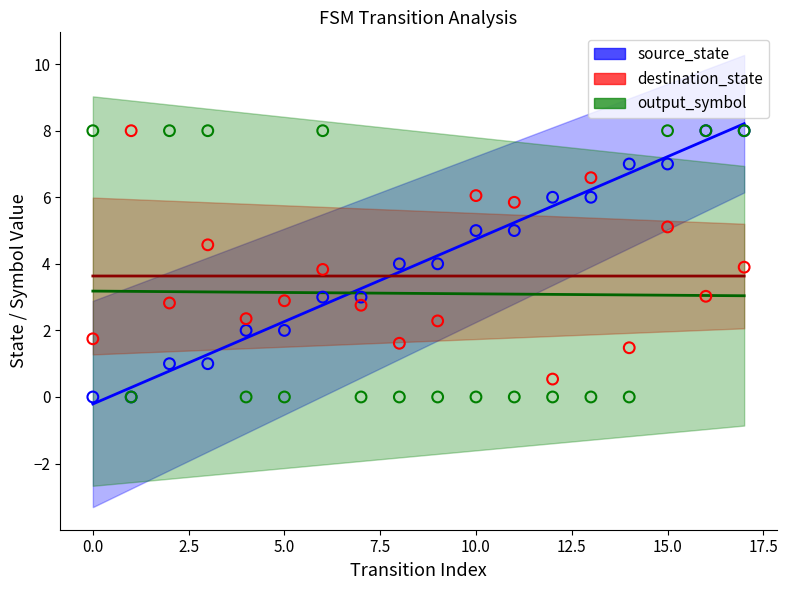

What is the total value across all series at 16?

19.0